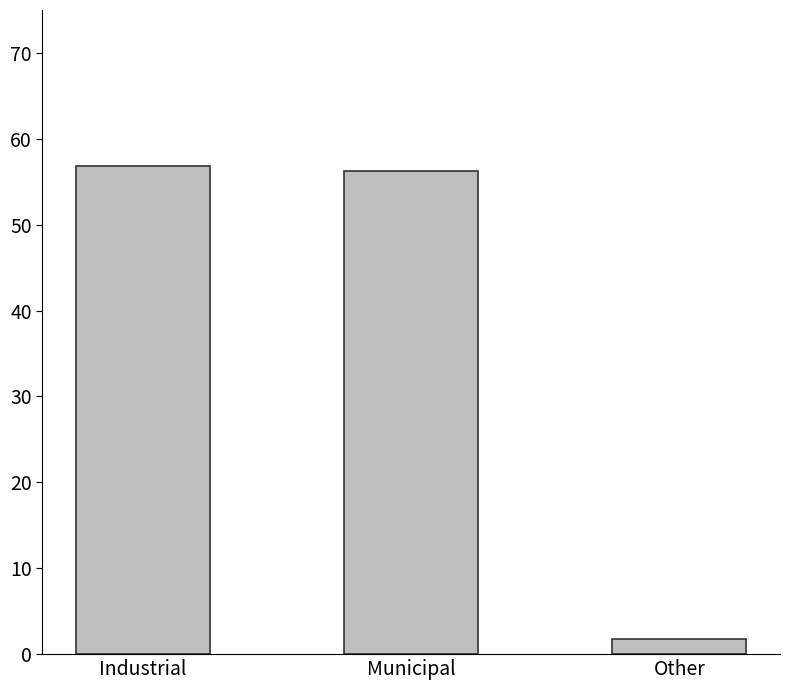

What is the average value?

38.3